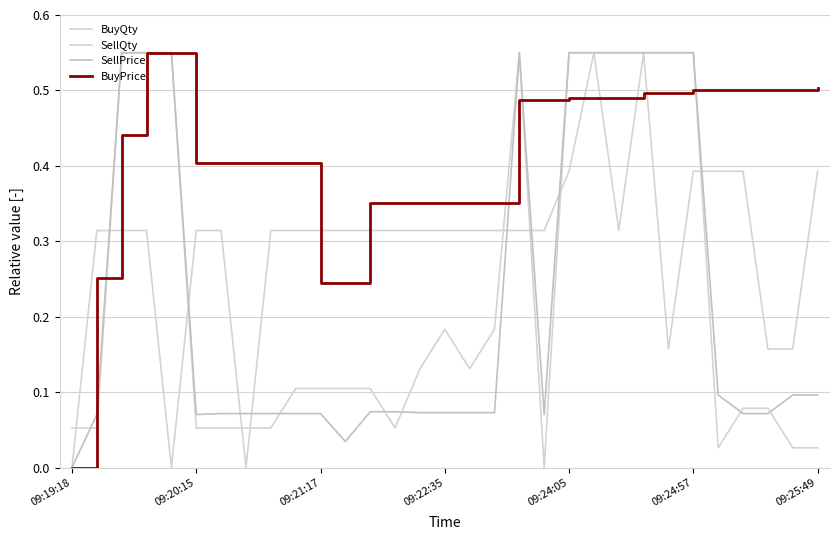

What is the maximum value for SellQty?

0.6